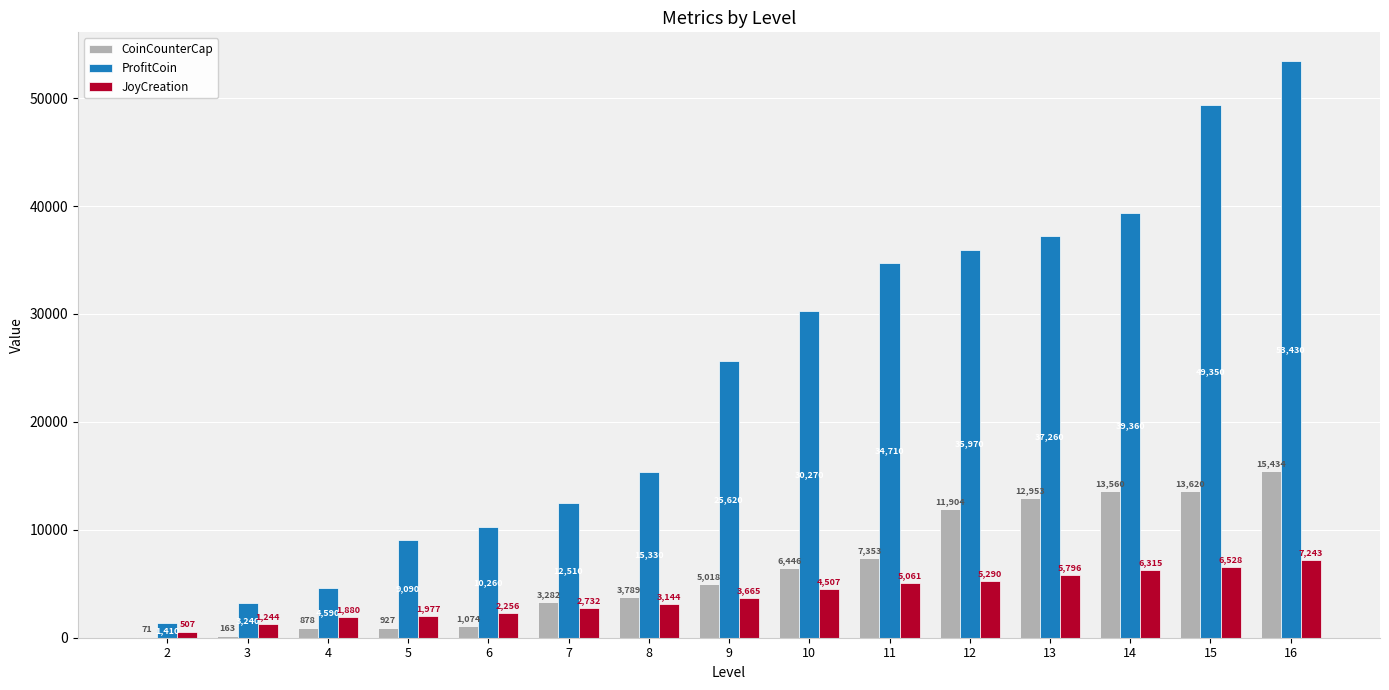

How many data points does each series have?

15